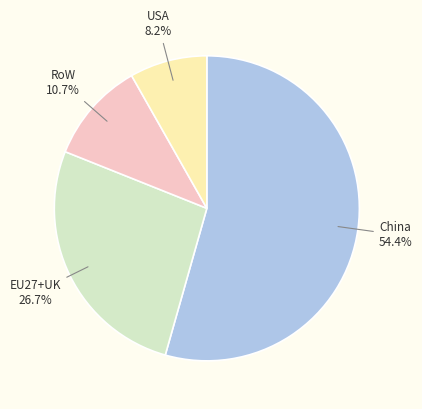

Does any single category account for the majority?

Yes